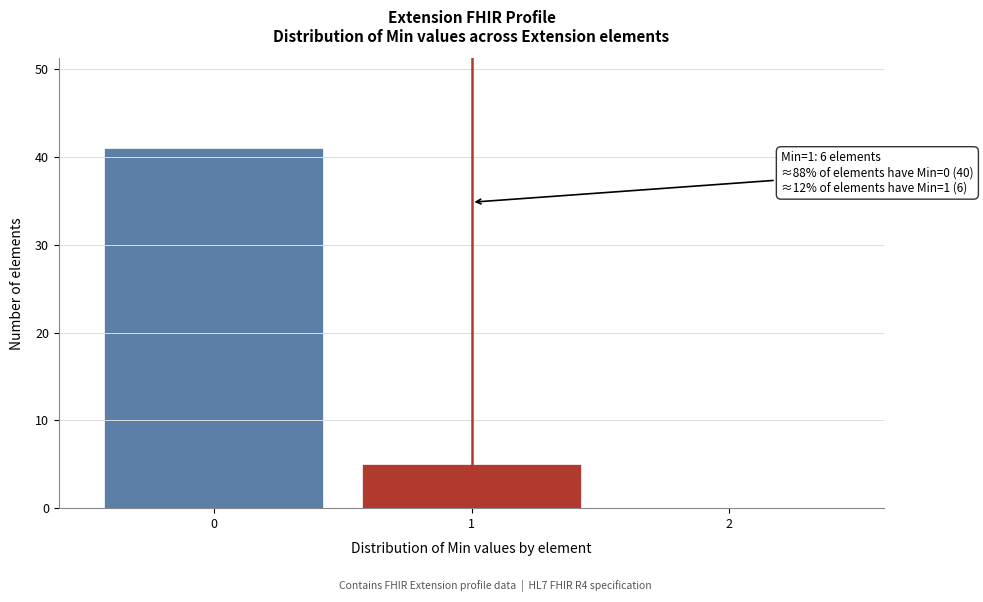

Reading left to right, extract all data points from this chart.

0=41	1=5	2=0